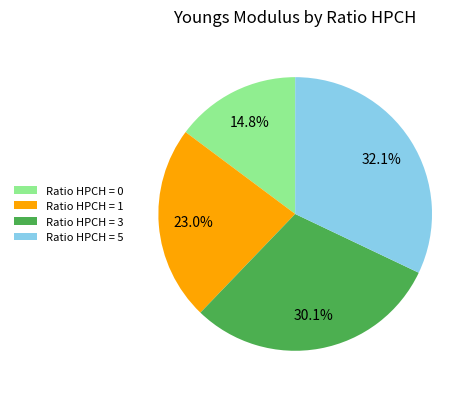

Is there any slice that represents more than half of the pie?

No